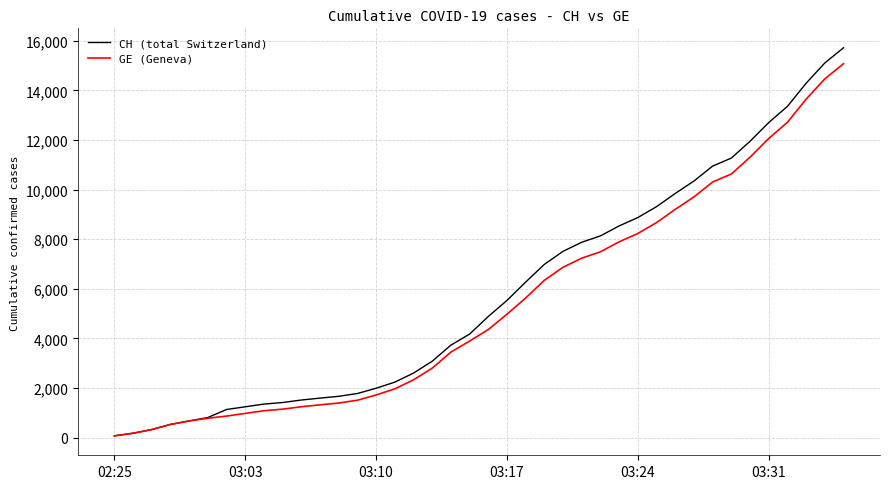

What is the maximum value for GE (Geneva)?

15077